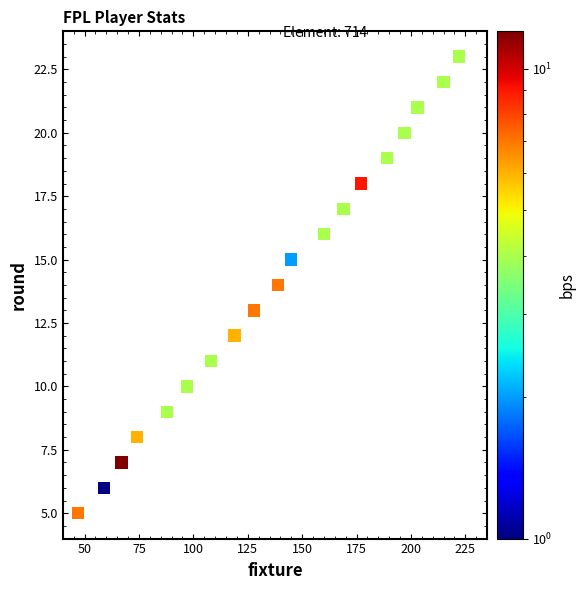

What is the range of X values (max minus min)?

175